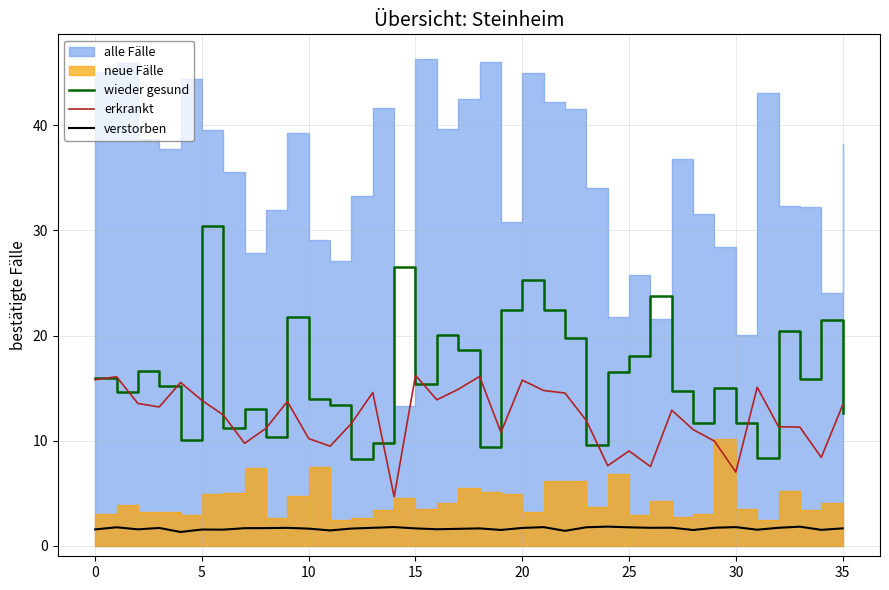

At which label does wieder gesund reach its peak?

5